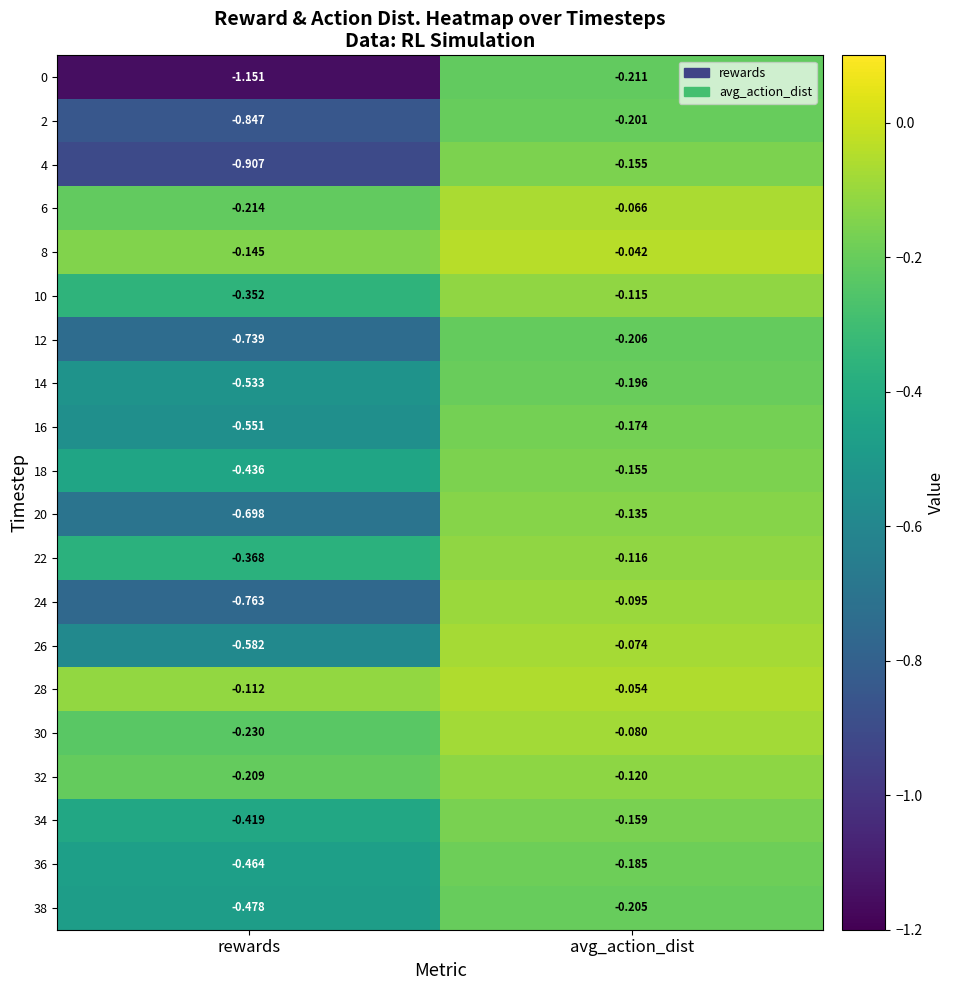

At which category is the sum across all series the highest?

avg_action_dist